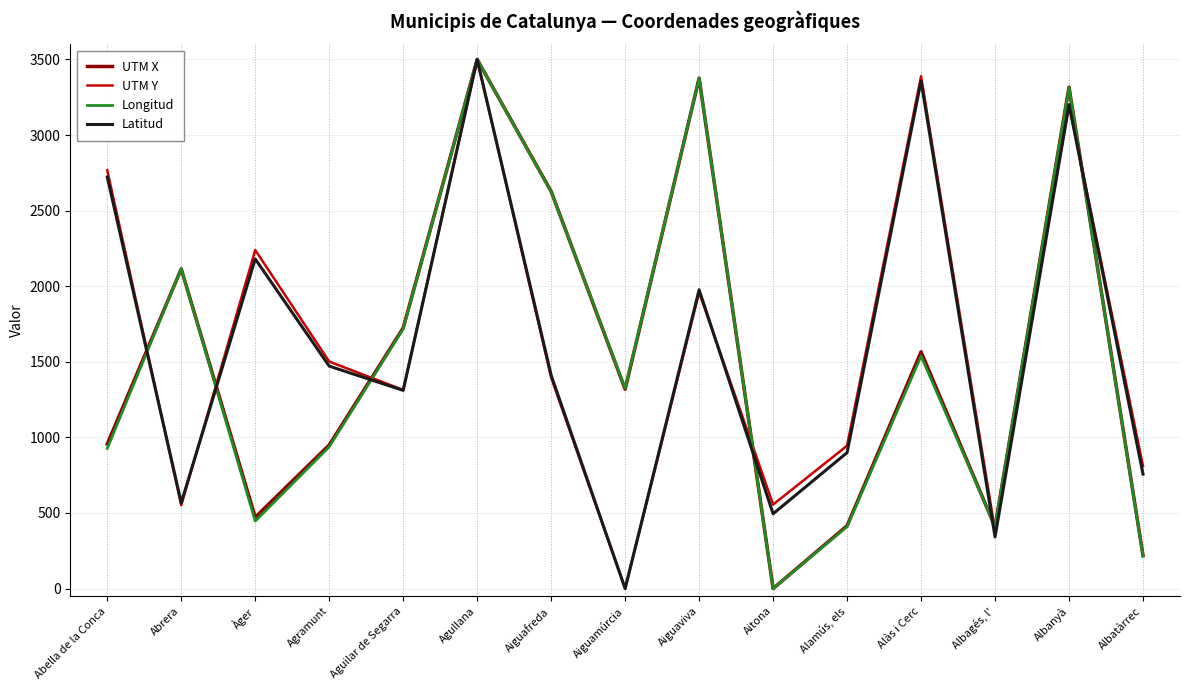

The value of UTM Y at Aiguafreda is 1837.3. True or false?

False